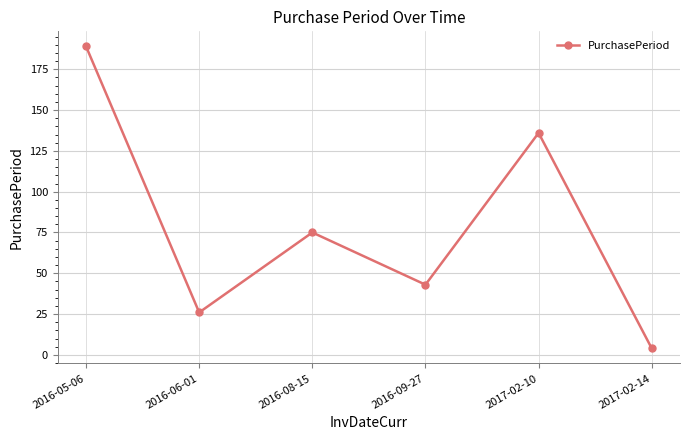

Does the chart display data point markers on the line(s)?

Yes